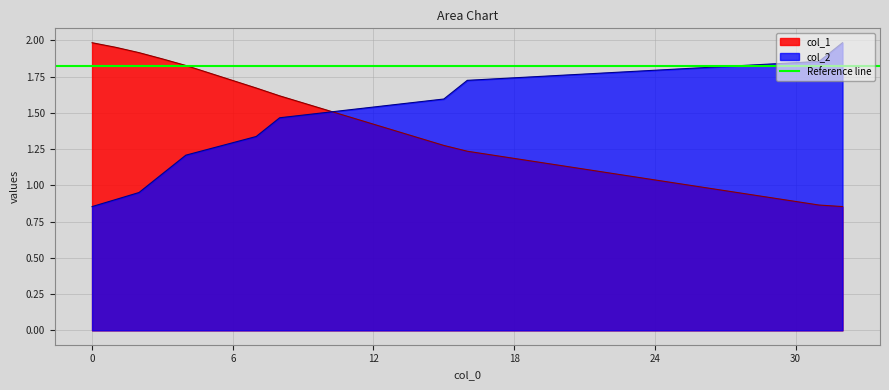

The col_1 series shows 1.9 at 2. True or false?

True